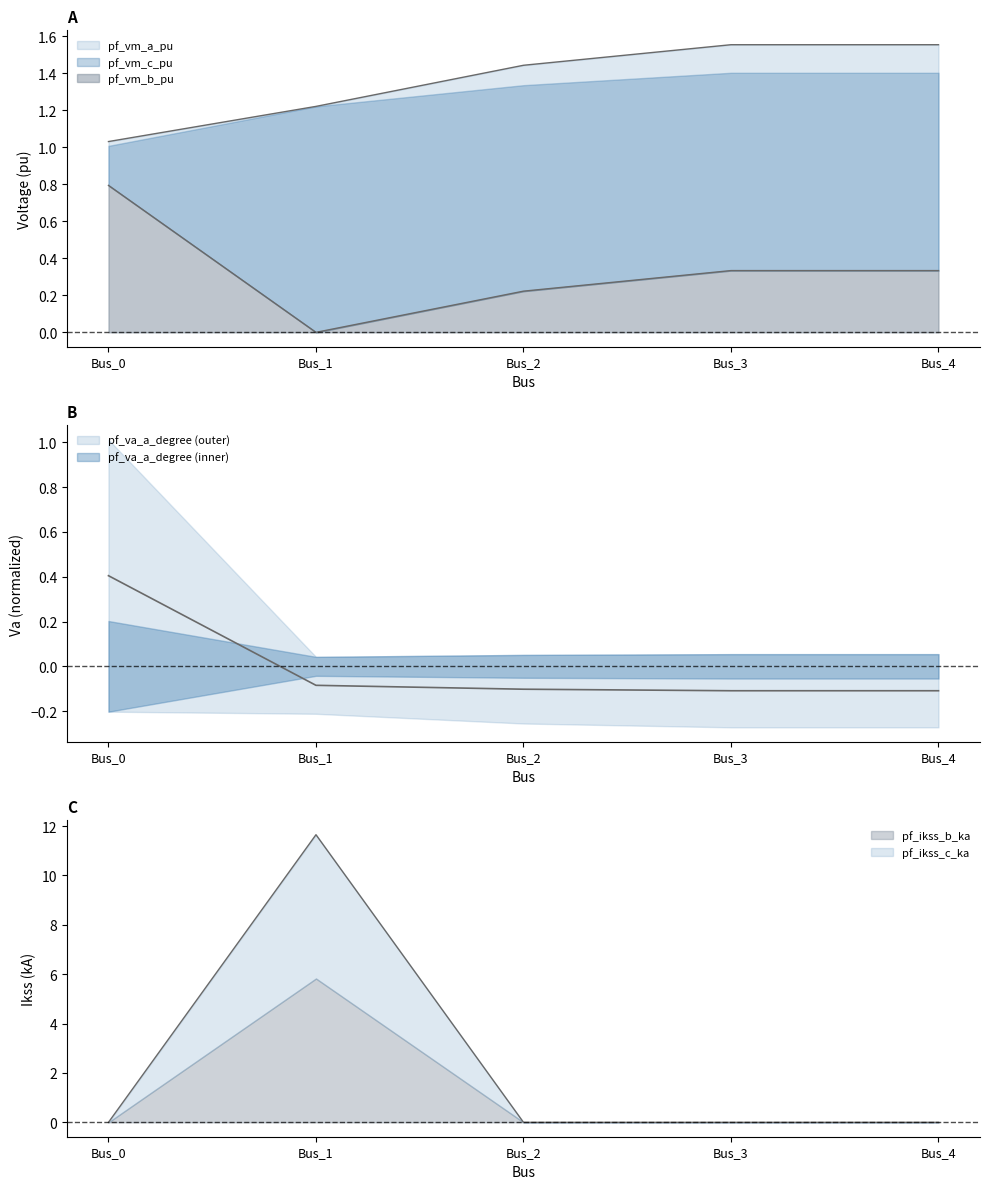

How many times do pf_ikss_b_ka and pf_va_a_degree cross each other?

1